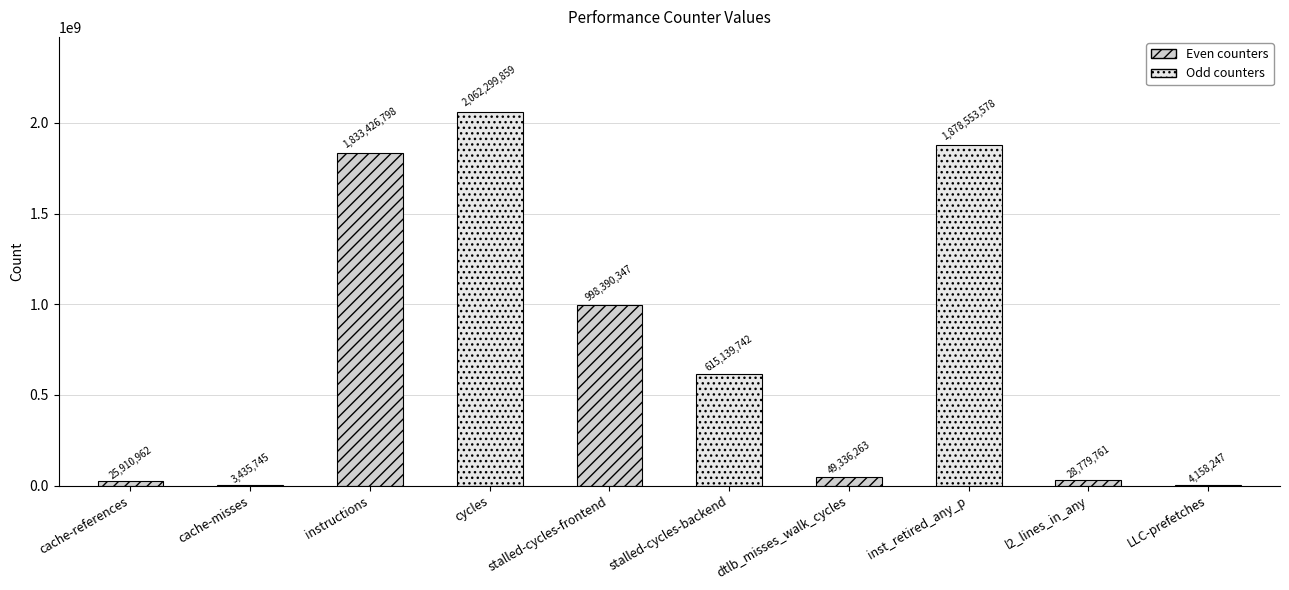

Reading left to right, transcribe all the data shown in this chart.

cache-references=25910962	cache-misses=3435745	instructions=1833426798	cycles=2062299859	stalled-cycles-frontend=998390347	stalled-cycles-backend=615139742	dtlb_misses_walk_cycles=49336263	inst_retired_any_p=1878553578	l2_lines_in_any=28779761	LLC-prefetches=4158247